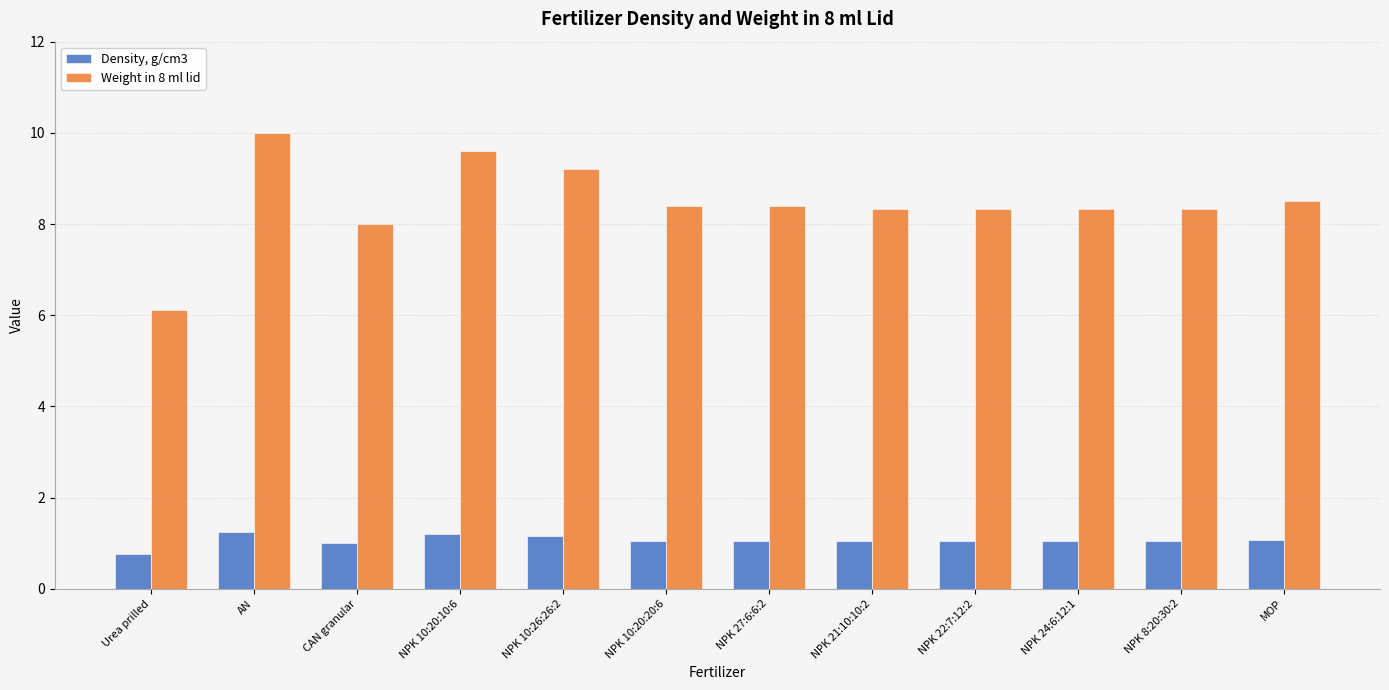

What is the value of the Density, g/cm3 bar at the 12th from the left?

1.1